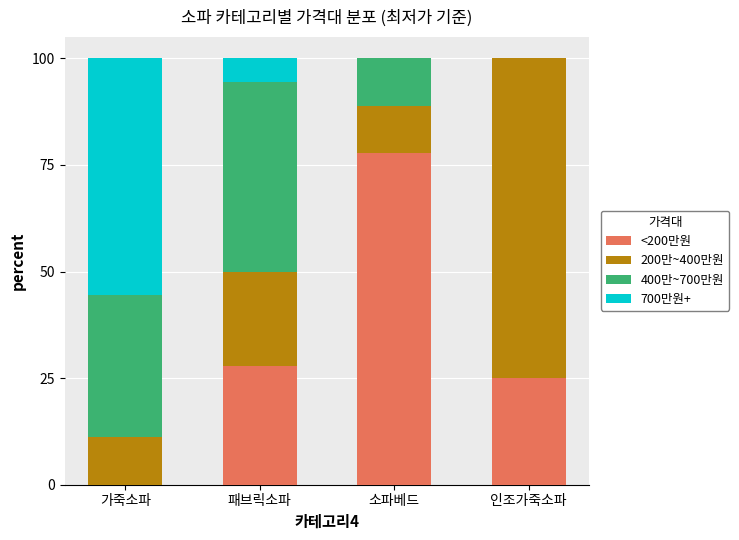

The value of <200만원 at 소파베드 is 77.8. True or false?

True